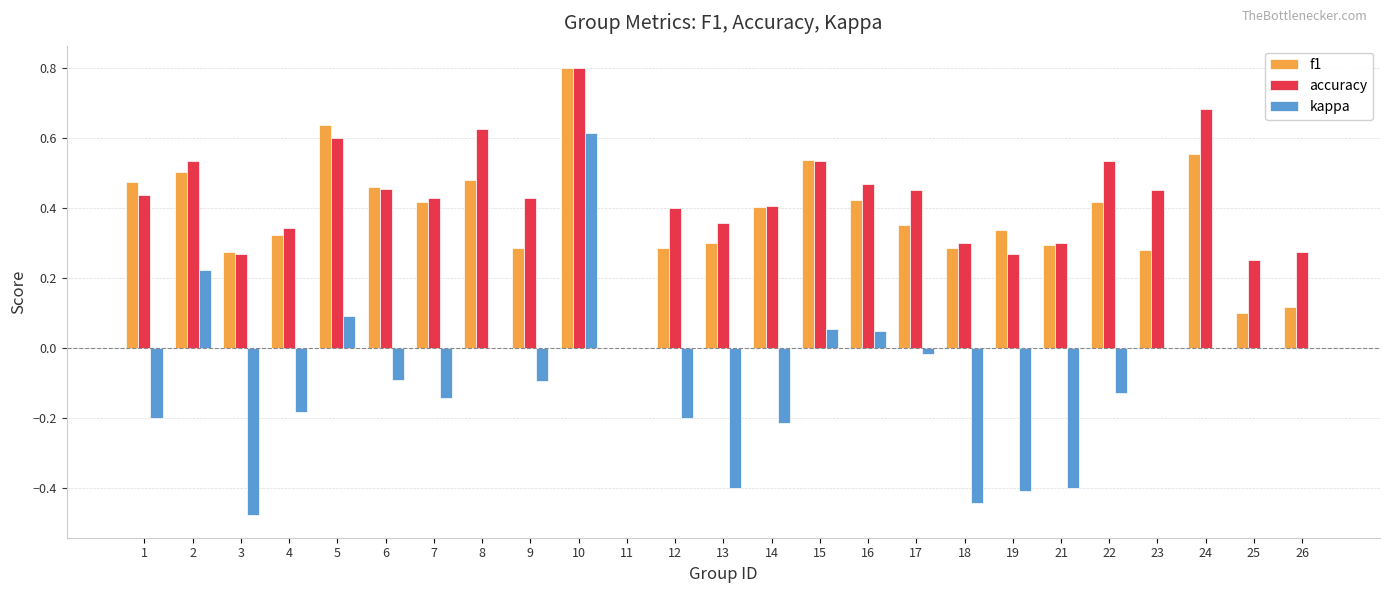

Which category has the highest value across all series?

10